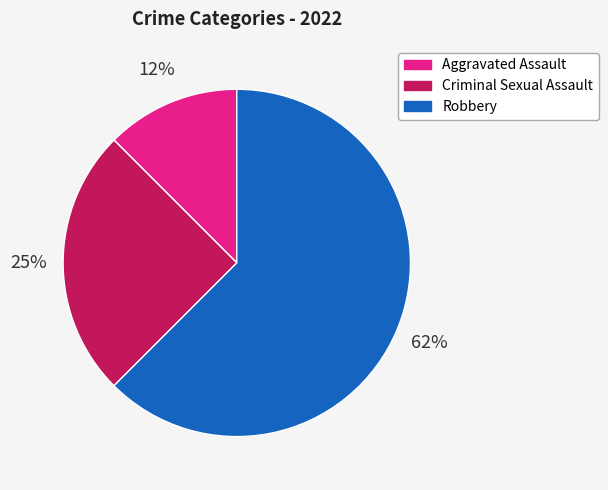

To the nearest percent, what is the average slice percentage?

25%